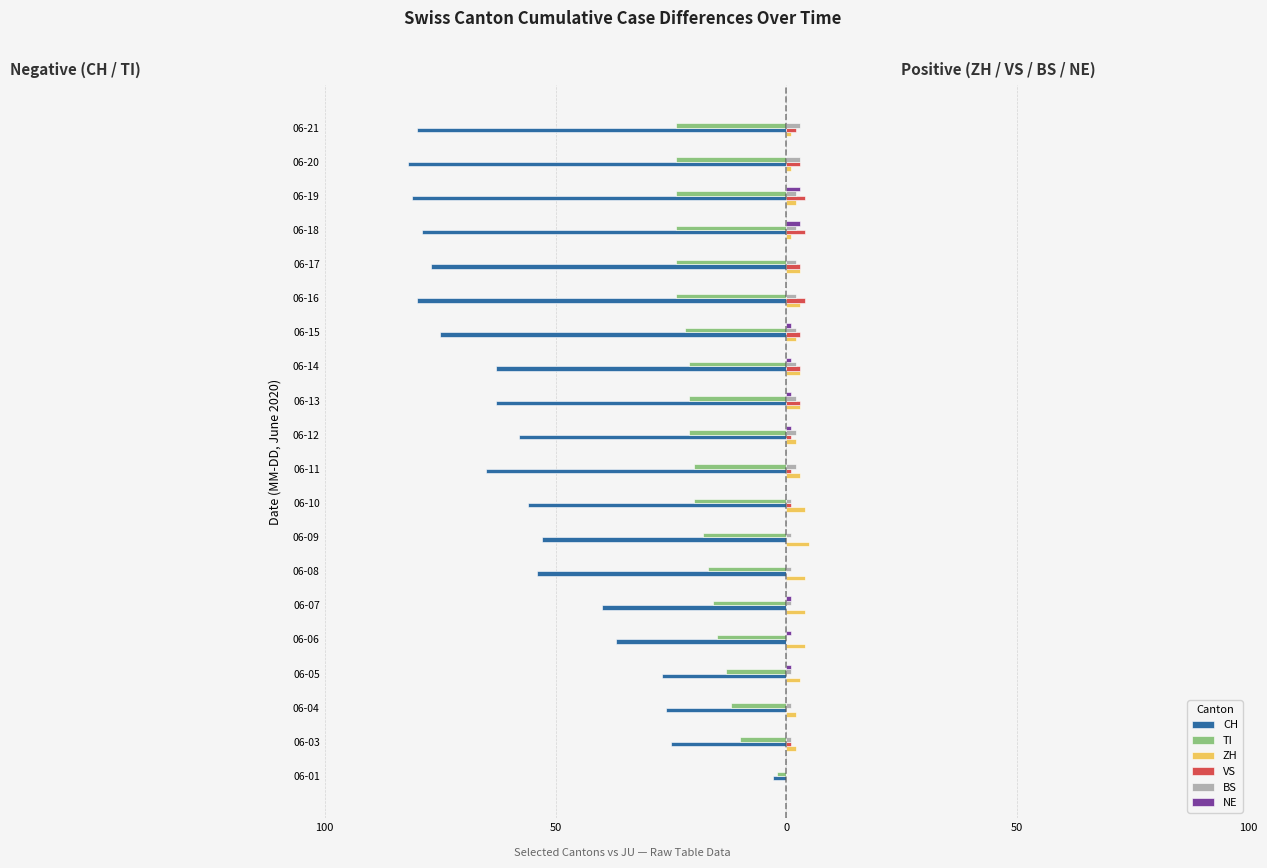

What are all the series names shown in the legend?

CH, TI, ZH, VS, BS, NE